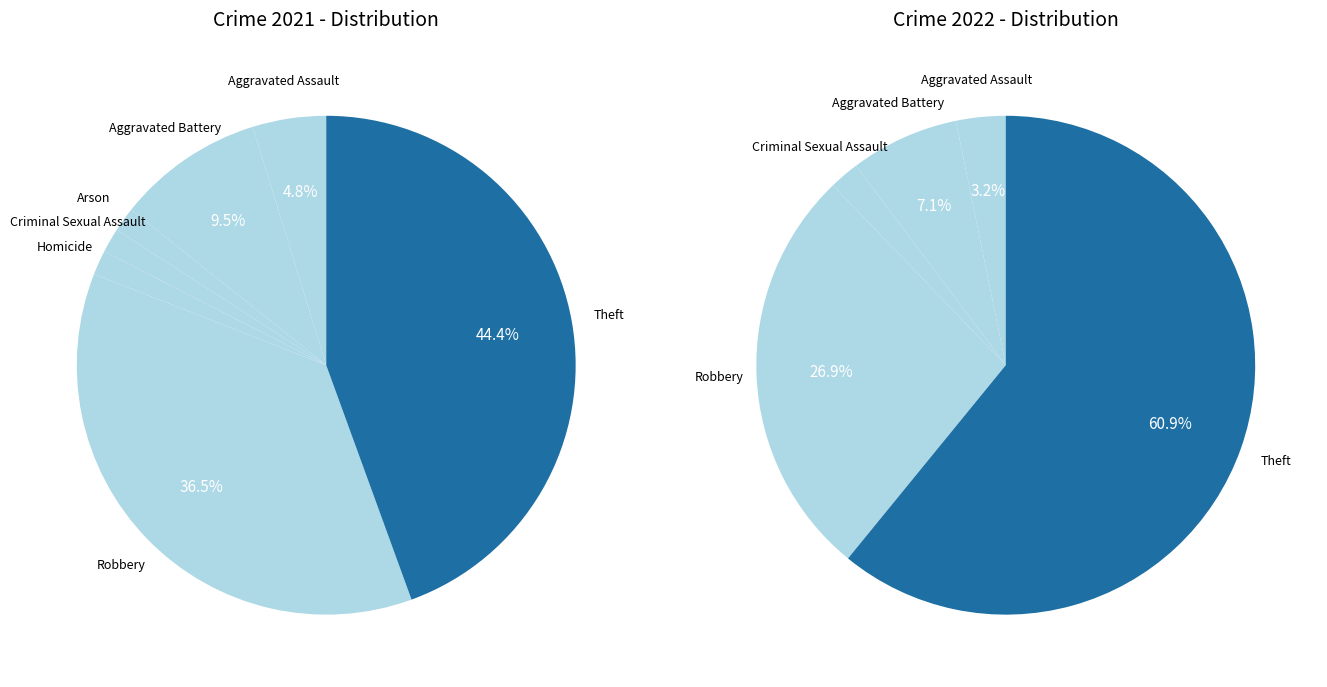

What is the total percentage of 5 and 6?

81.0%